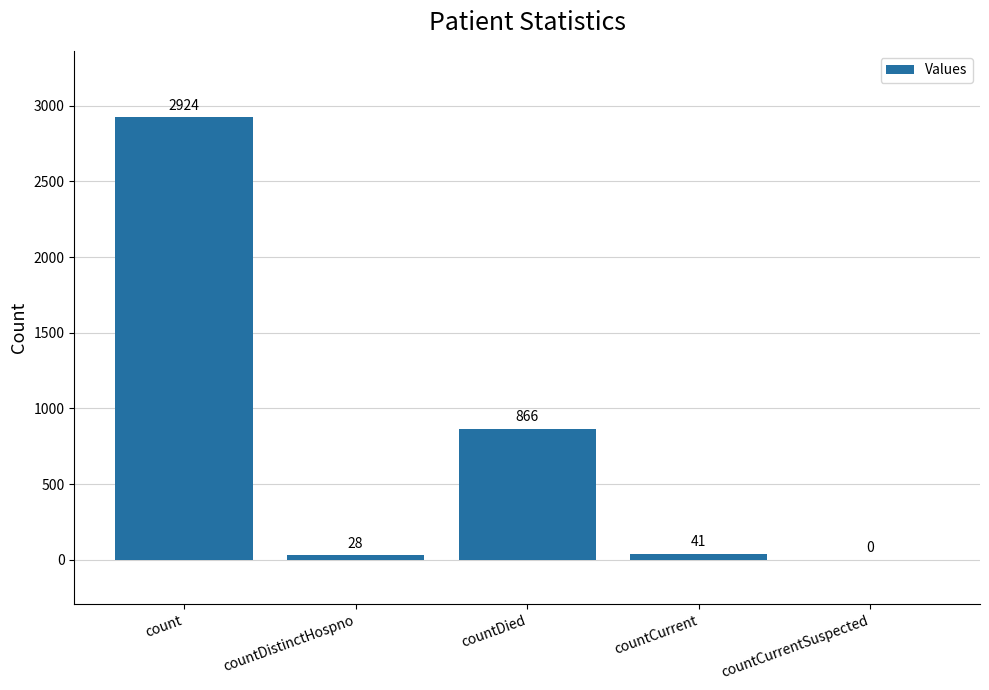

What is the maximum value shown in the chart?

2924